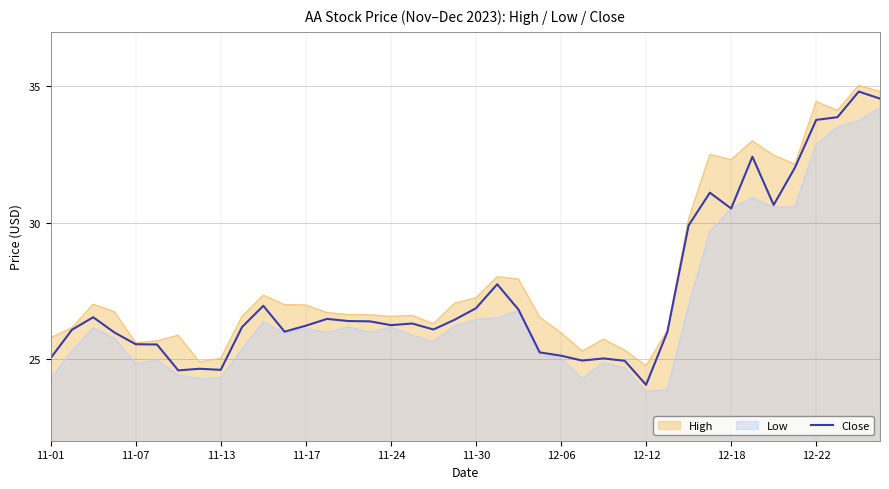

How many points are lower than both their immediate neighbors (excluding endpoints)?

9